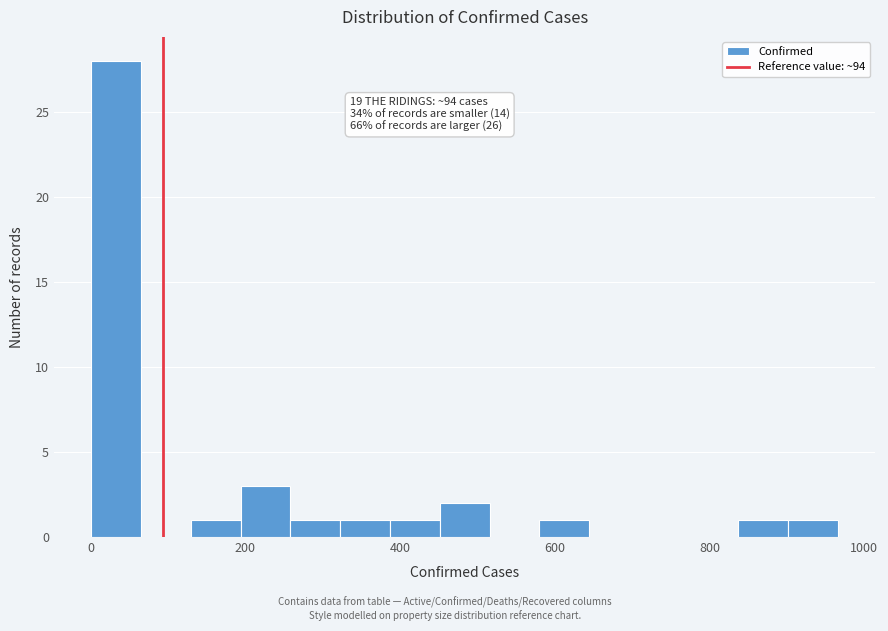

Around what value on the x-axis is the tallest bar? Give the approximate position of its centre, as read against the axis.

40